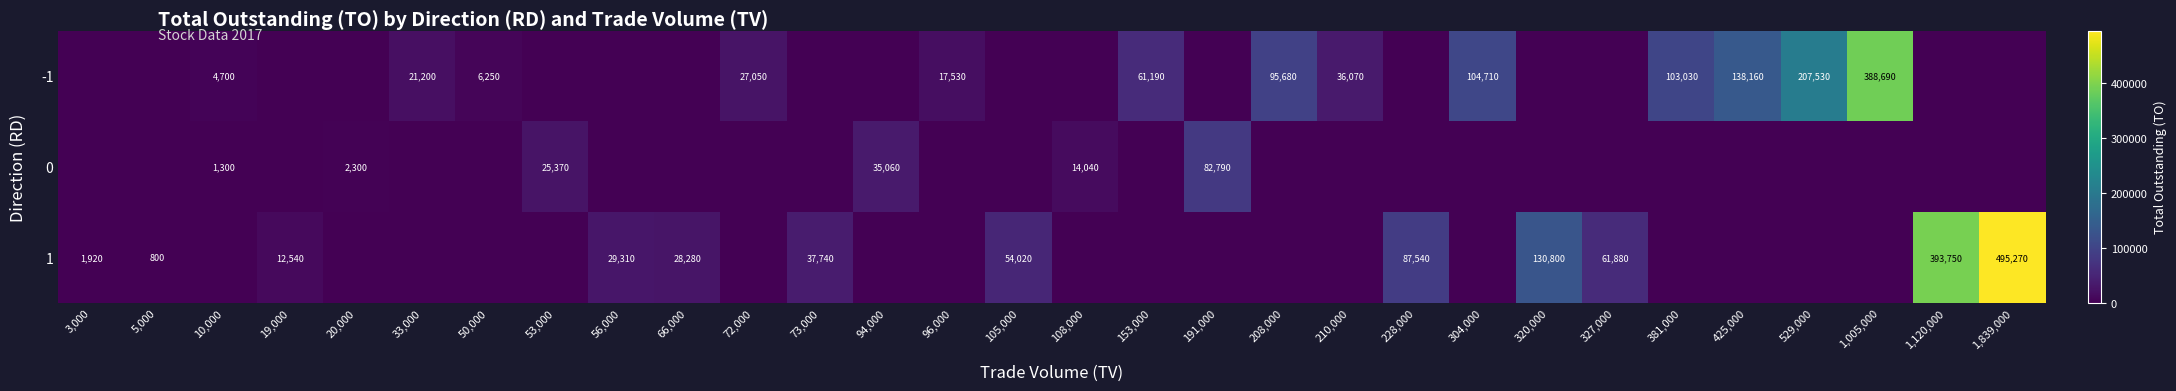

Is it true that 1 equals 495270 at 1,839,000?

True